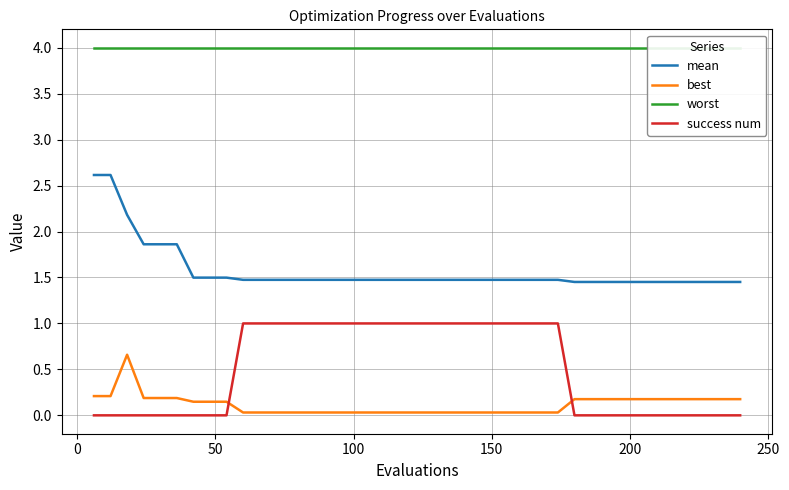

What is the maximum value for success num?

1.0